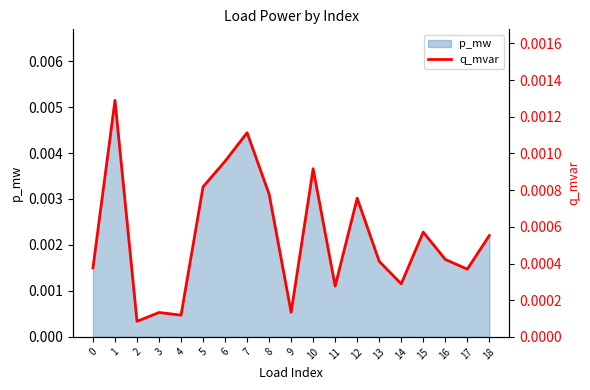

List the labels in order of value, largest first.

1, 7, 6, 10, 5, 8, 12, 15, 18, 16, 13, 0, 17, 14, 11, 9, 3, 4, 2